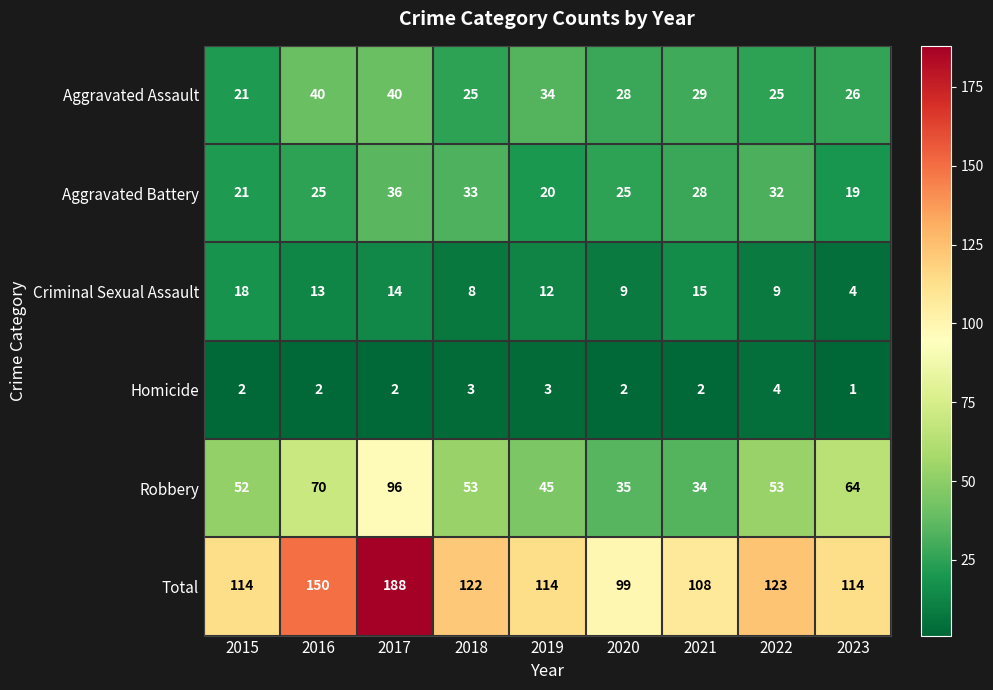

What is the average value of the Aggravated Battery series?

27